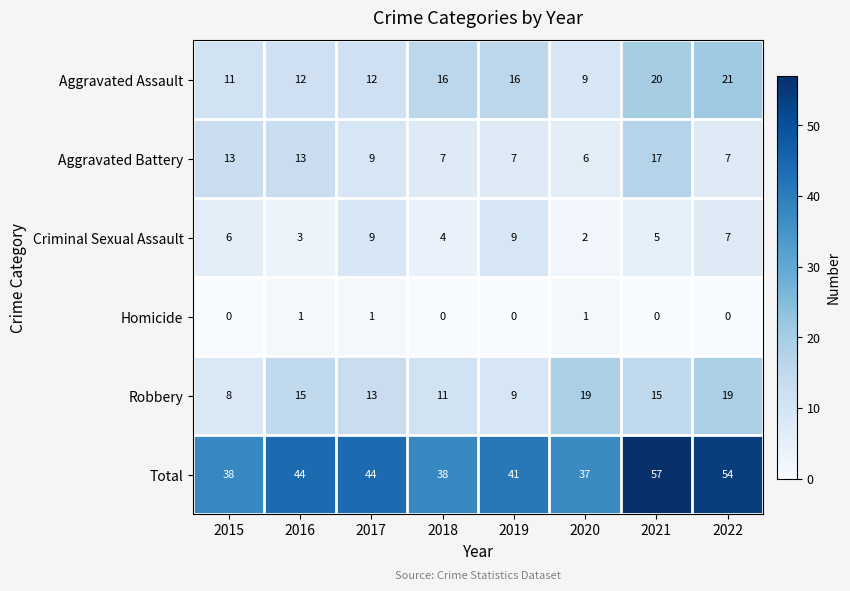

True or false: Aggravated Battery has a value of 7 at 2022.

True